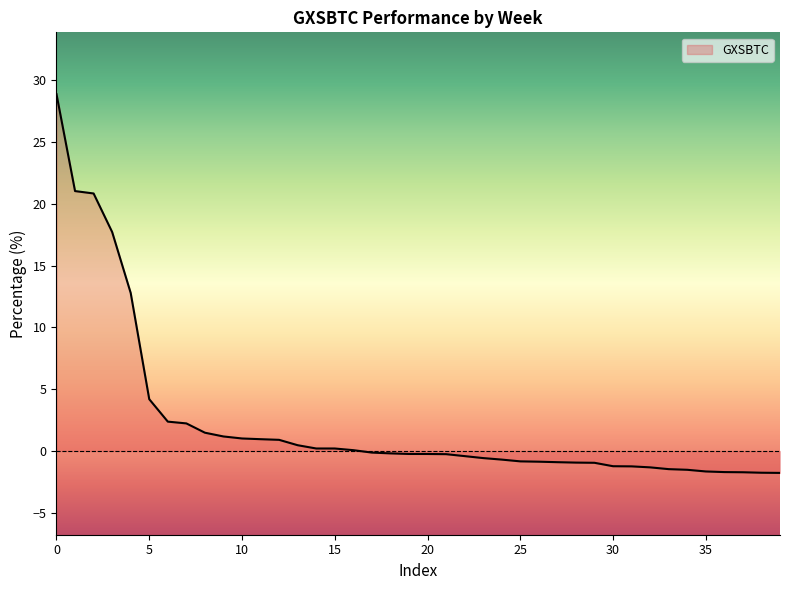

What is the difference between the maximum and minimum values?

30.6